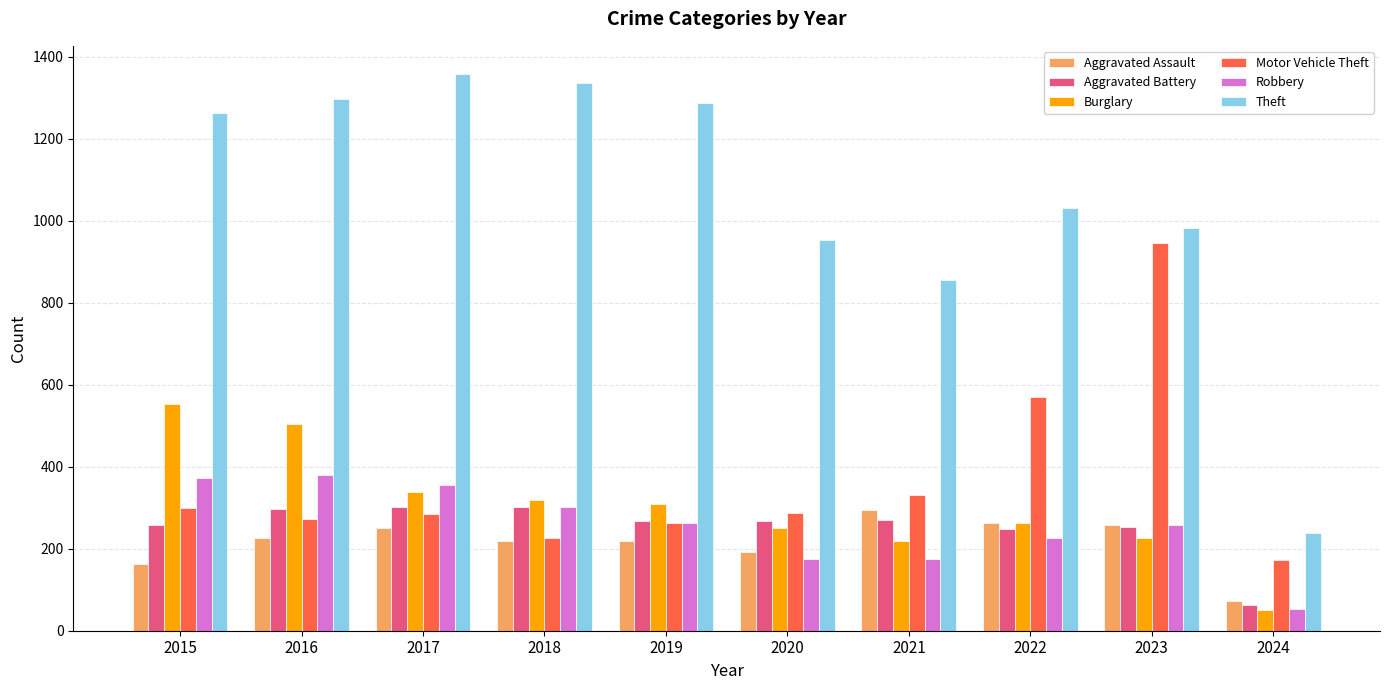

Which series has the largest range (max minus min)?

Theft